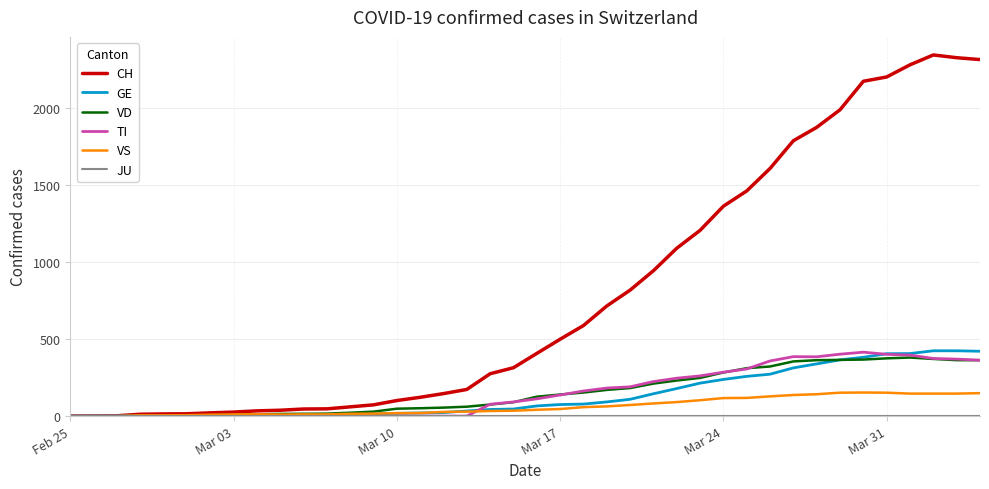

What is the highest value of the VS series?

153